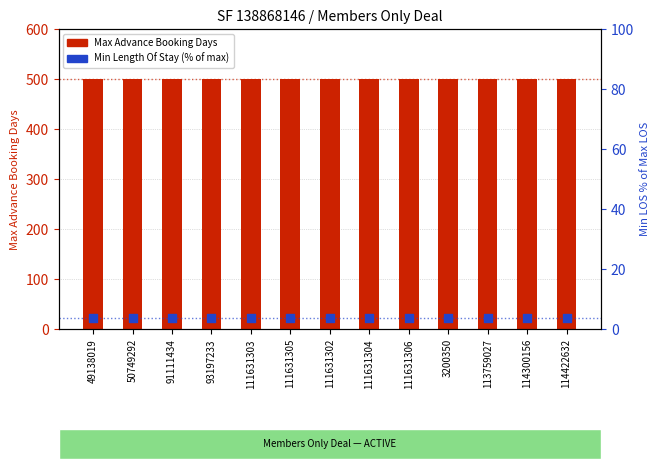

What are all the series names shown in the legend?

Max Advance Booking Days, Min Length Of Stay (% of max)